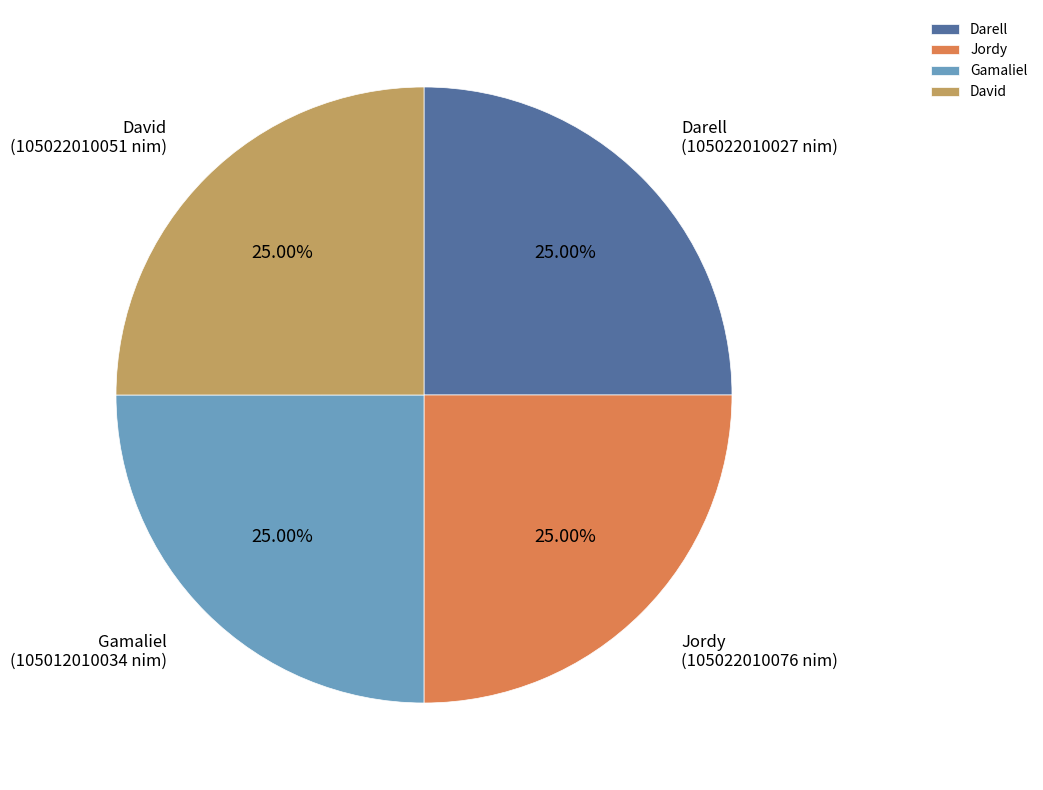

How many segments does this pie chart have?

4